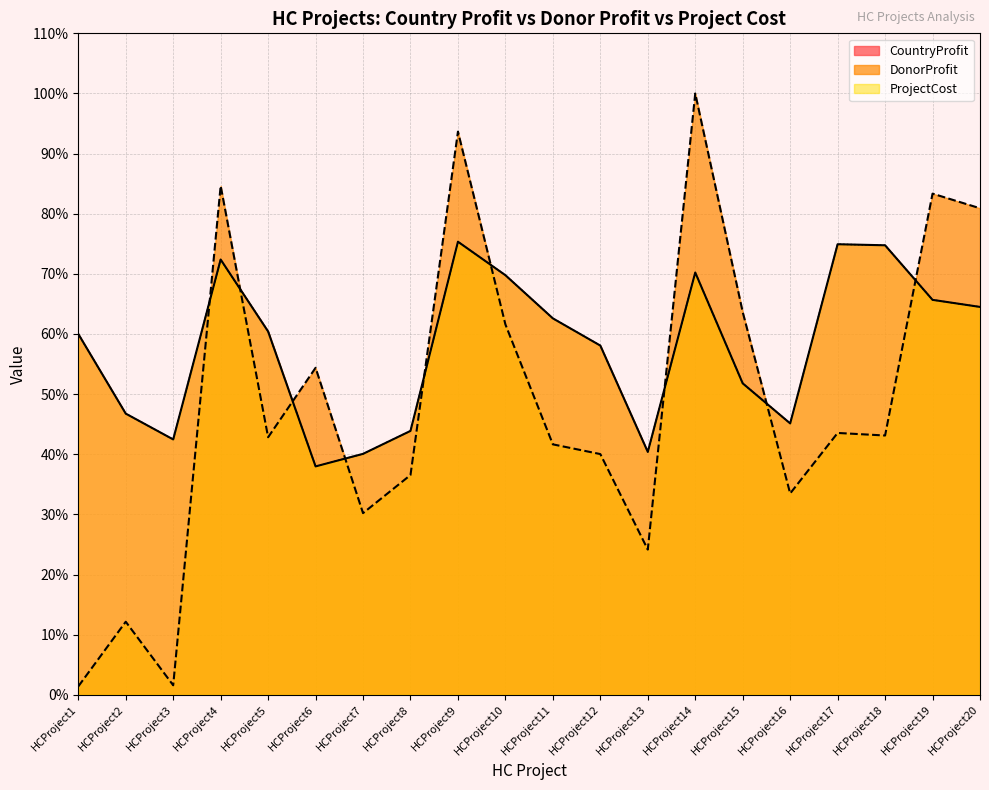

At which label does ProjectCost reach its peak?

HCProject9